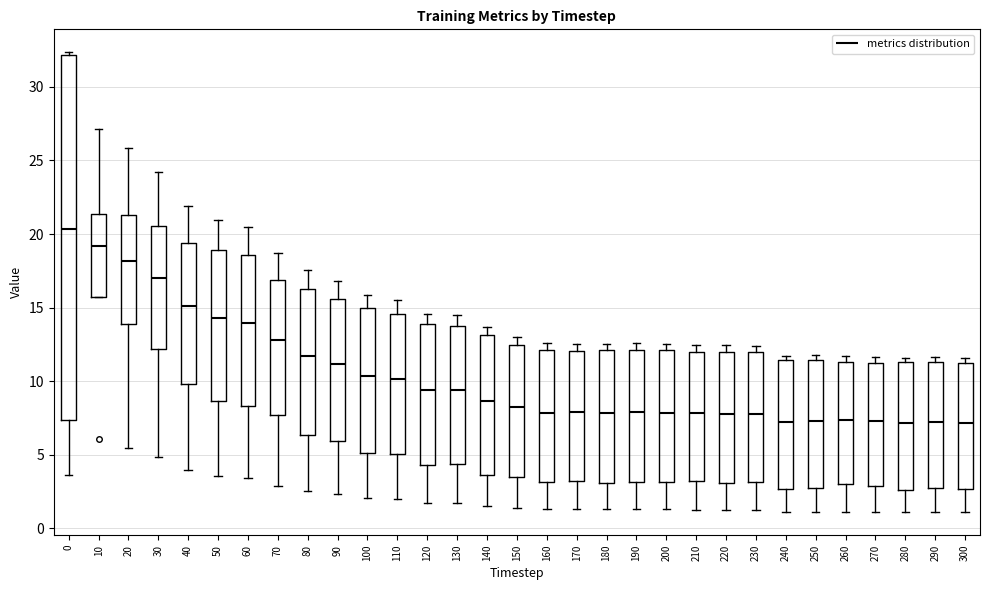

Where does the lower whisker of the box at x = 230 end on the y-axis? The values are not printed on the chart, so give them approximately, as read against the axis.

1.5